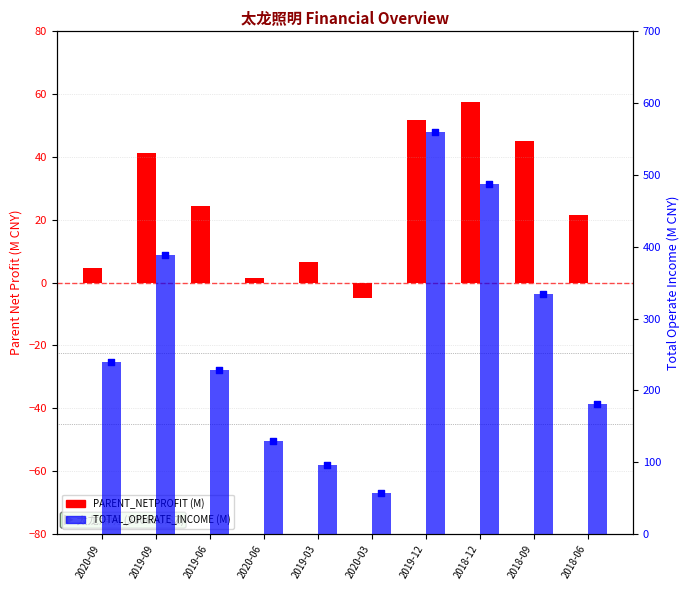

Is the value of PARENT_NETPROFIT (M) at 2020-06 greater than the value of TOTAL_OPERATE_INCOME (M) at 2019-09?

No